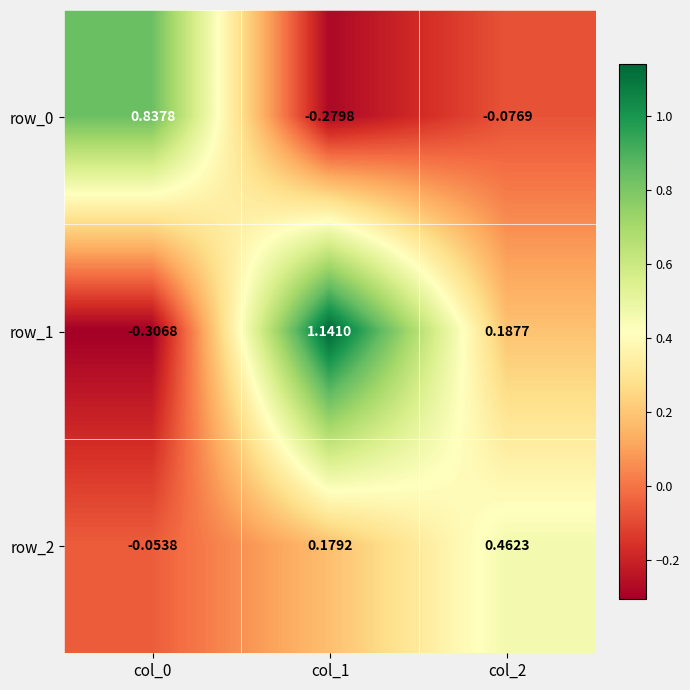

How many values in row_1 are below zero?

1